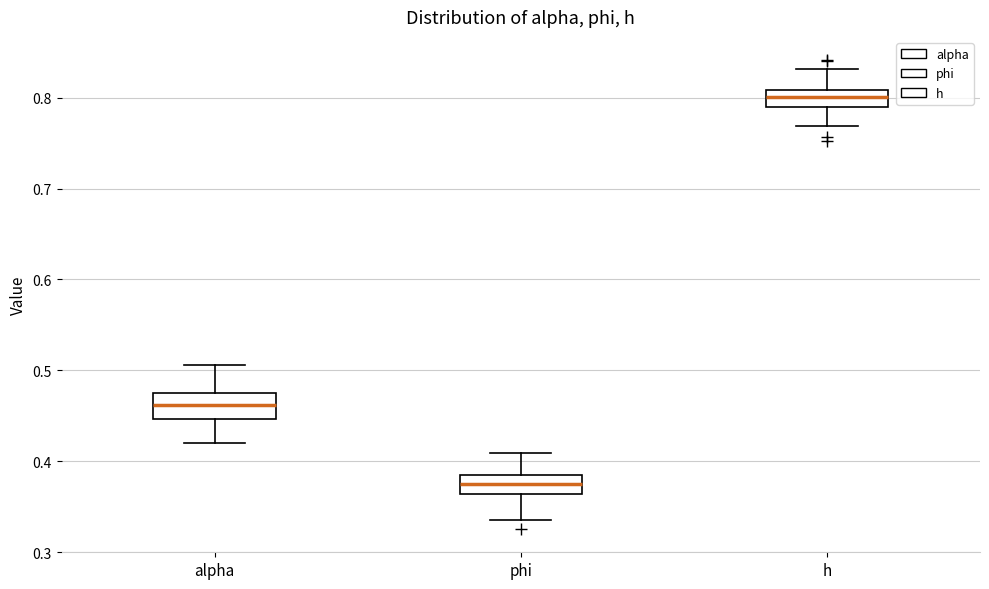

Where is the upper edge of the box for alpha on the y-axis? The values are not printed on the chart, so give them approximately, as read against the axis.

0.47